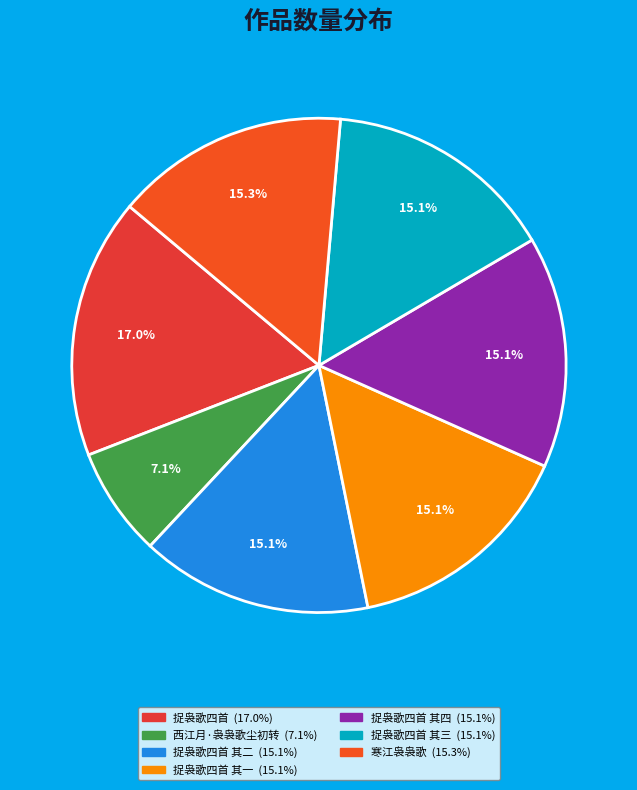

How many slices are in this pie chart?

7